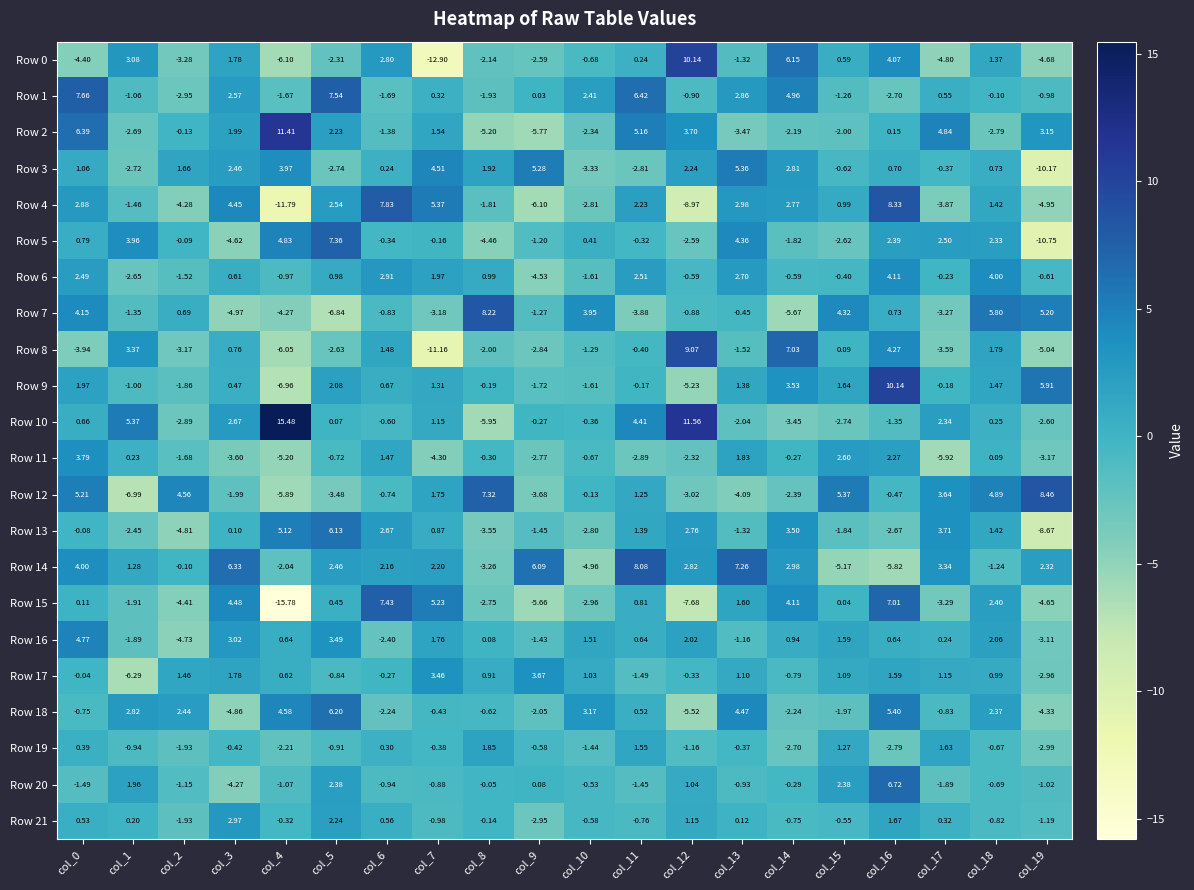

Is the value of Row 10 at col_1 greater than the value of Row 4 at col_9?

Yes